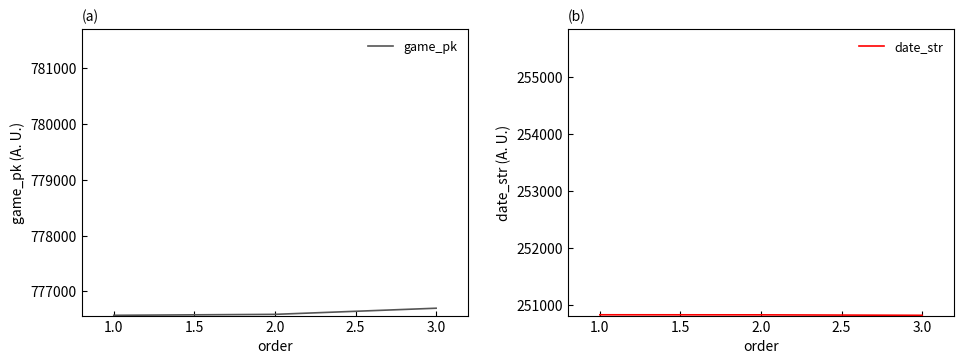

The value of game_pk at 1.0 is 358120. True or false?

False